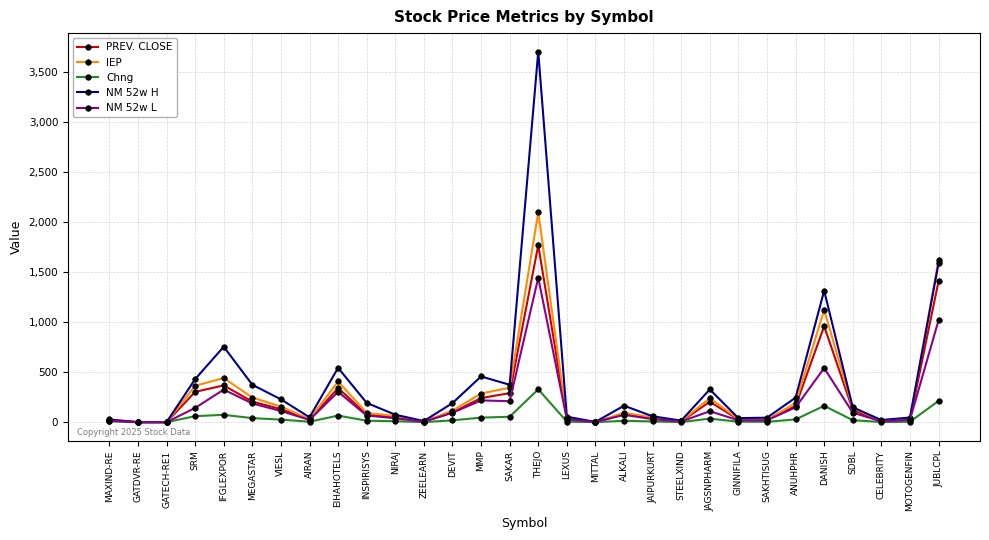

In IEP, how many points are higher than both neighbors (excluding endpoints)?

6